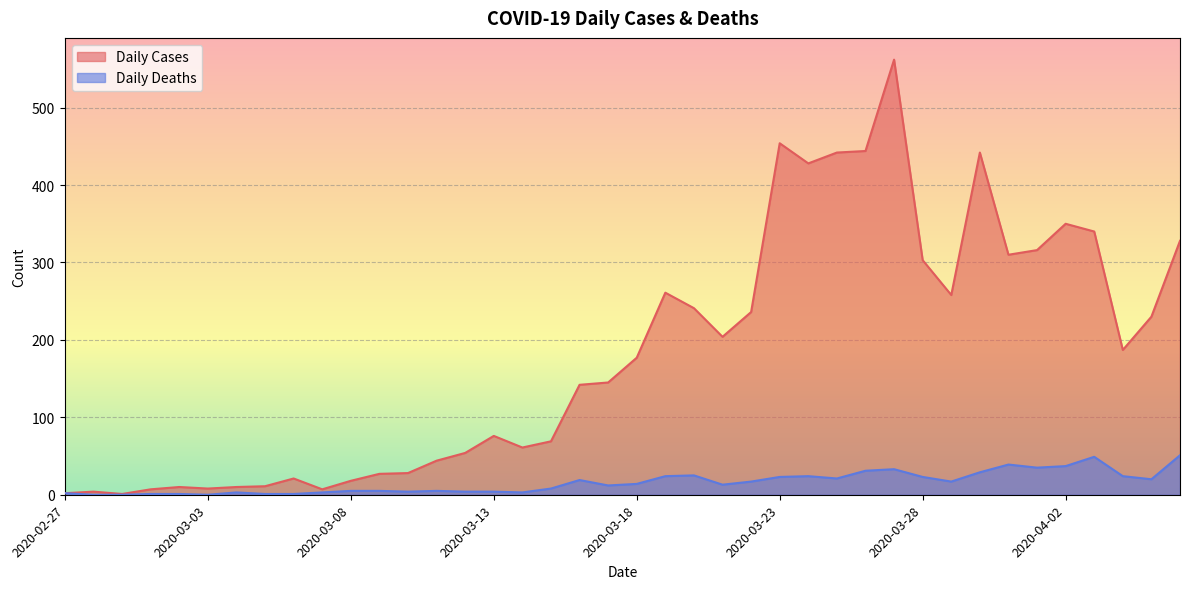

True or false: Daily Deaths has a value of 14 at 2020-03-18.

True